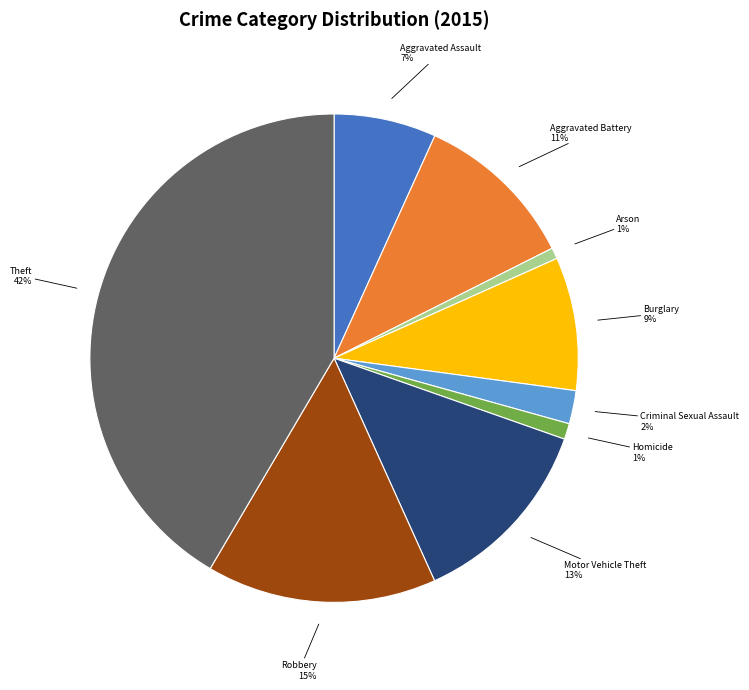

To the nearest percent, what portion does Homicide represent?

1%